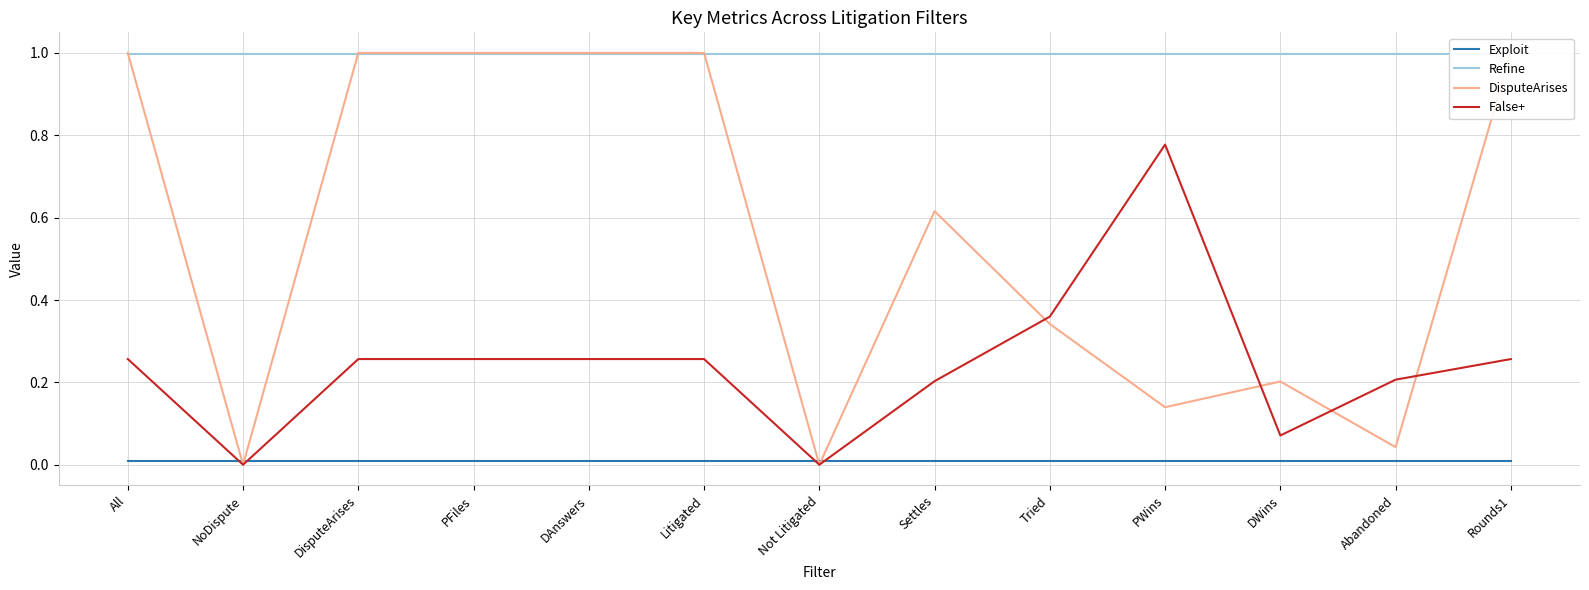

What is the approximate value of False+ at PWins?

0.8